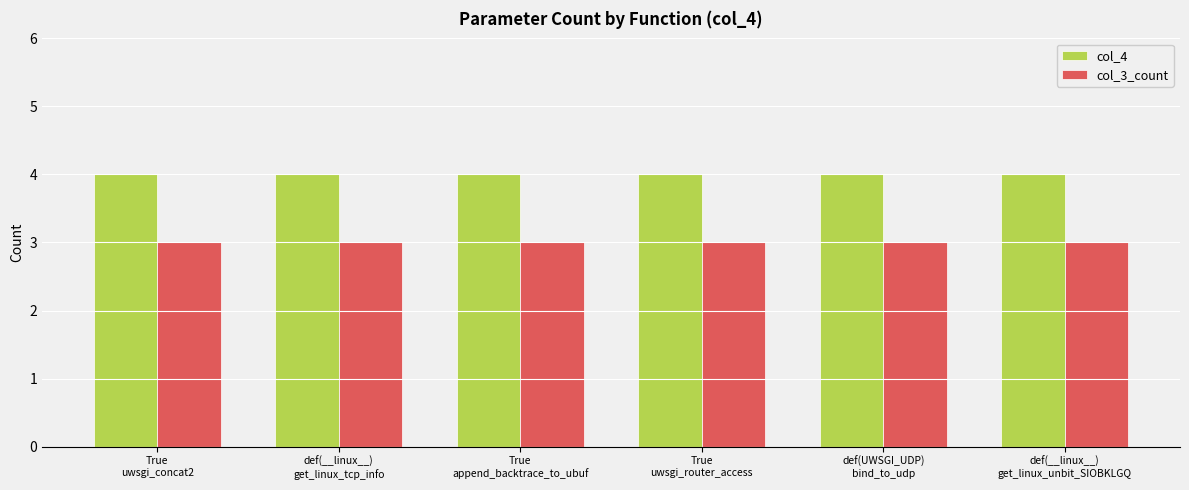

Reading left to right, what are all the values shown in this chart?

col_4: 4	4	4	4	4	4
col_3_count: 3	3	3	3	3	3